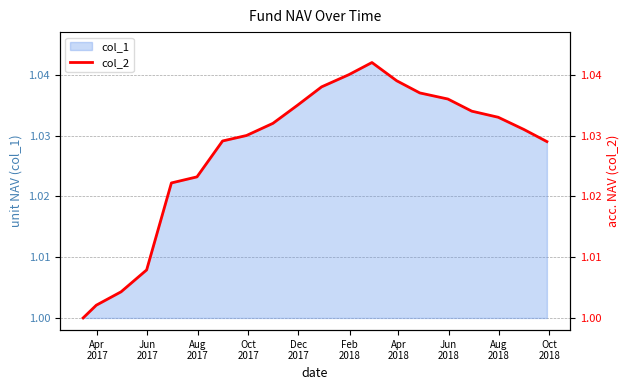

Which category has the lowest value across all series?

Apr
2017